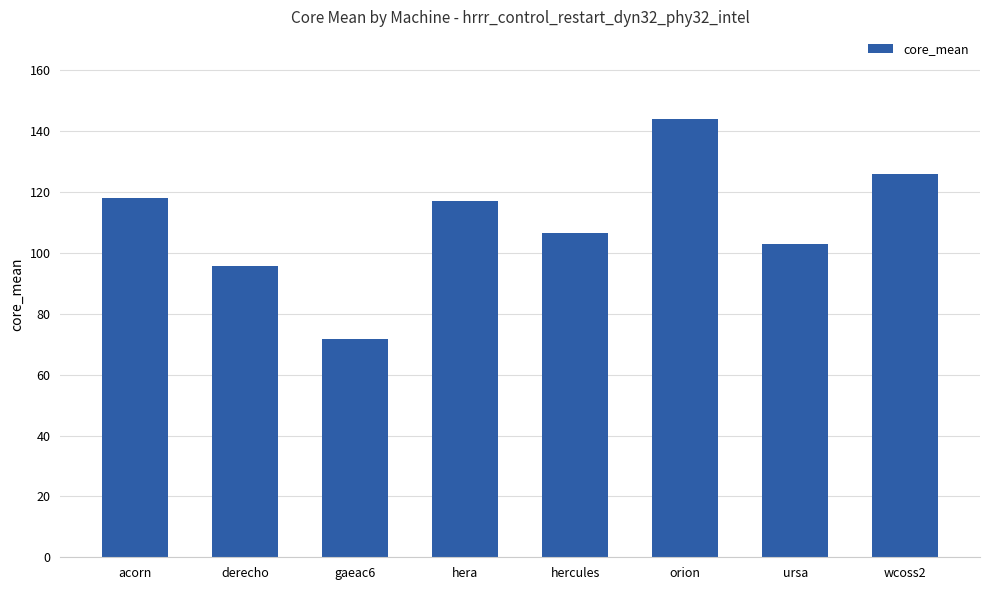

Reading left to right, what are all the values shown in this chart?

acorn=118.1	derecho=95.7	gaeac6=71.8	hera=117.0	hercules=106.7	orion=144.1	ursa=102.8	wcoss2=125.8